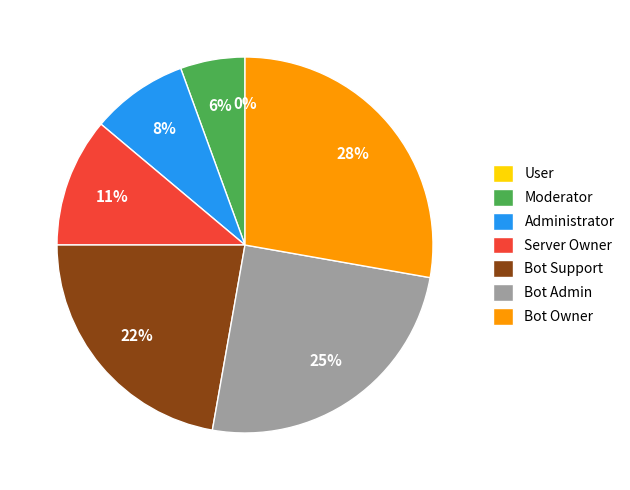

Approximately how many times larger is the value at Server Owner compared to Bot Owner?

0.4